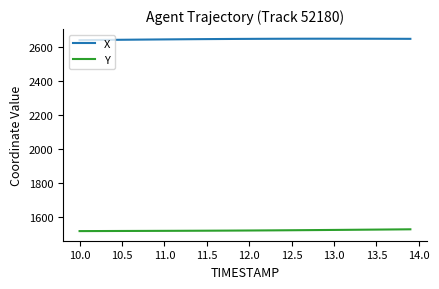

What is the maximum value for X?

2648.3